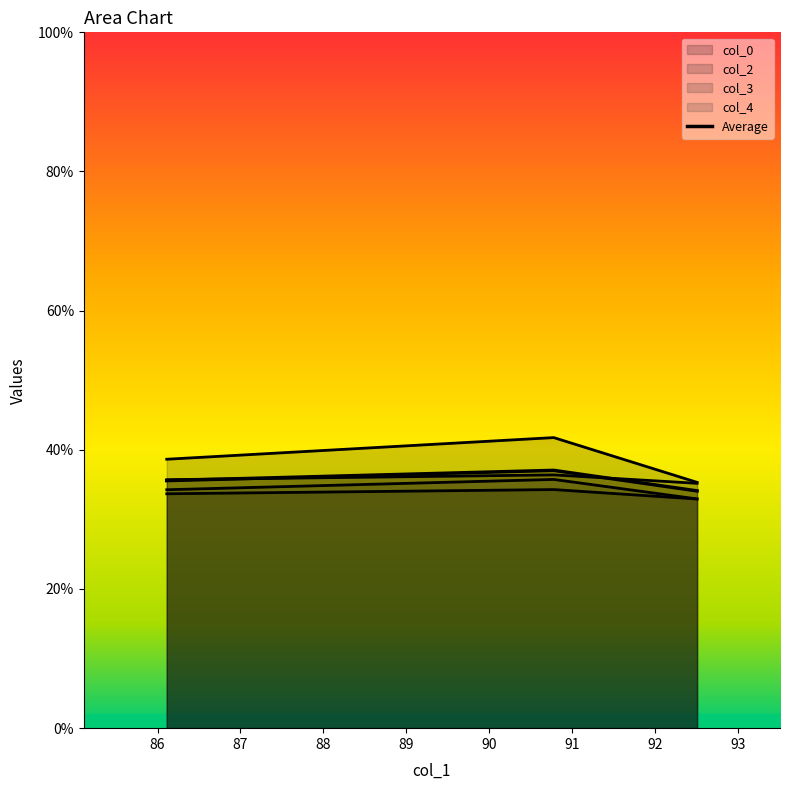

Does the chart have visible grid lines?

No